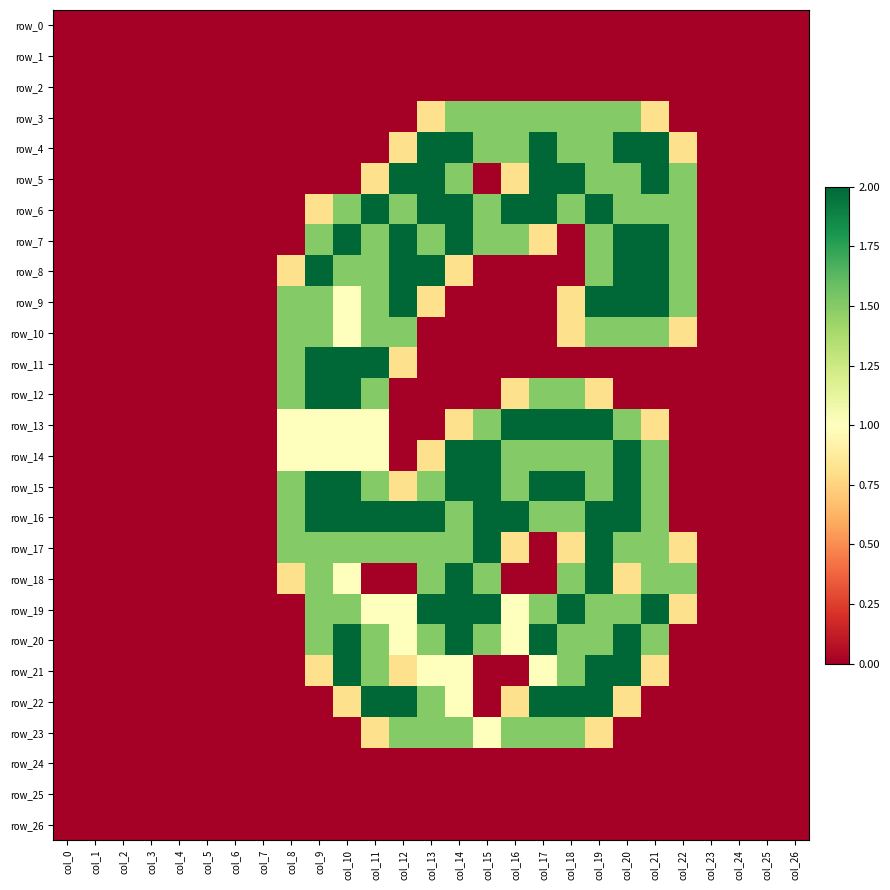

Rank the series by their maximum value, from lowest to highest.

row_0, row_1, row_2, row_24, row_25, row_26, row_3, row_10, row_23, row_4, row_5, row_6, row_7, row_8, row_9, row_11, row_12, row_13, row_14, row_15, row_16, row_17, row_18, row_19, row_20, row_21, row_22